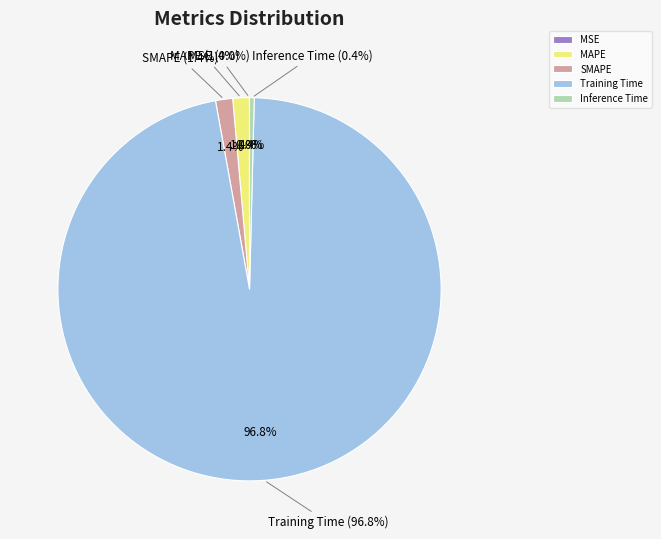

Between Inference Time and SMAPE, which is larger?

SMAPE